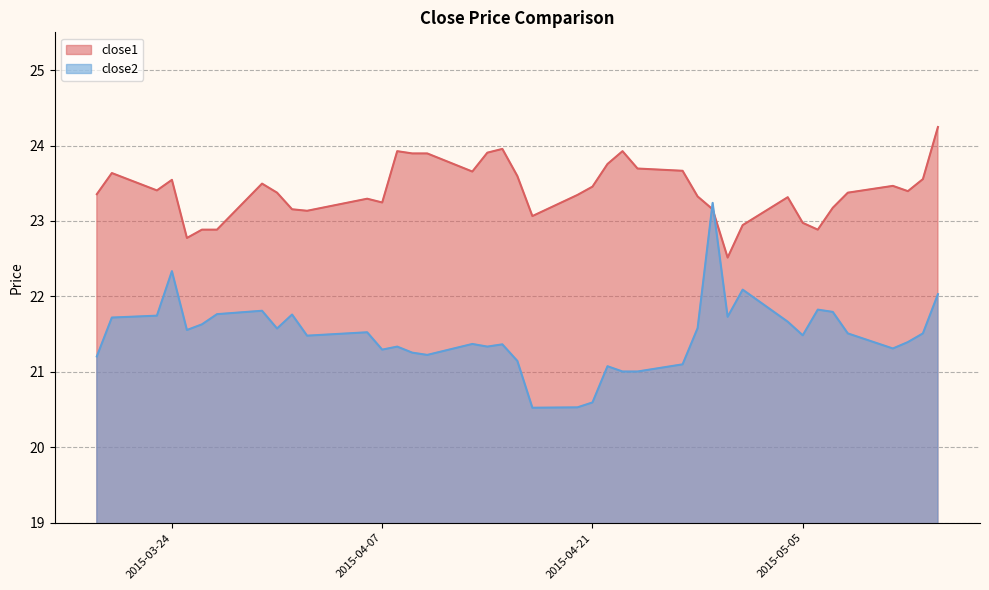

In close1, how many points are higher than both neighbors (excluding endpoints)?

9